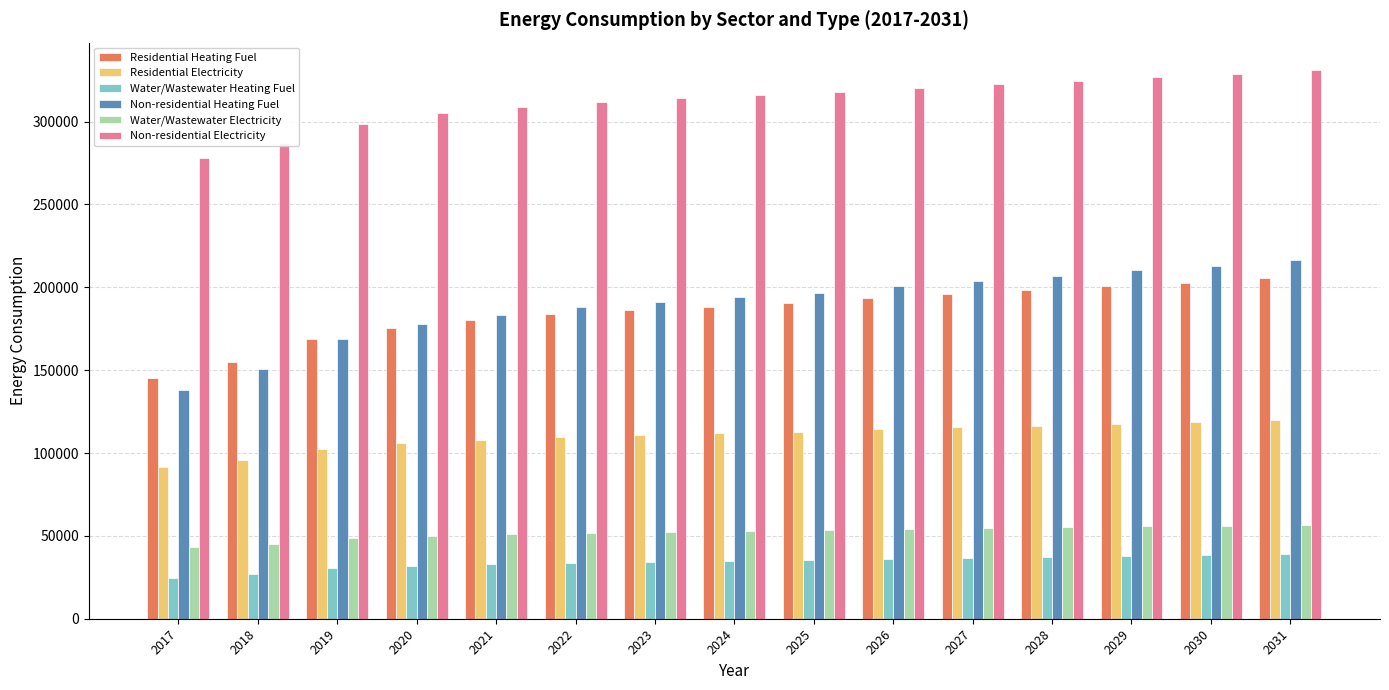

What is the sum of all Residential Heating Fuel values?

2770127.2